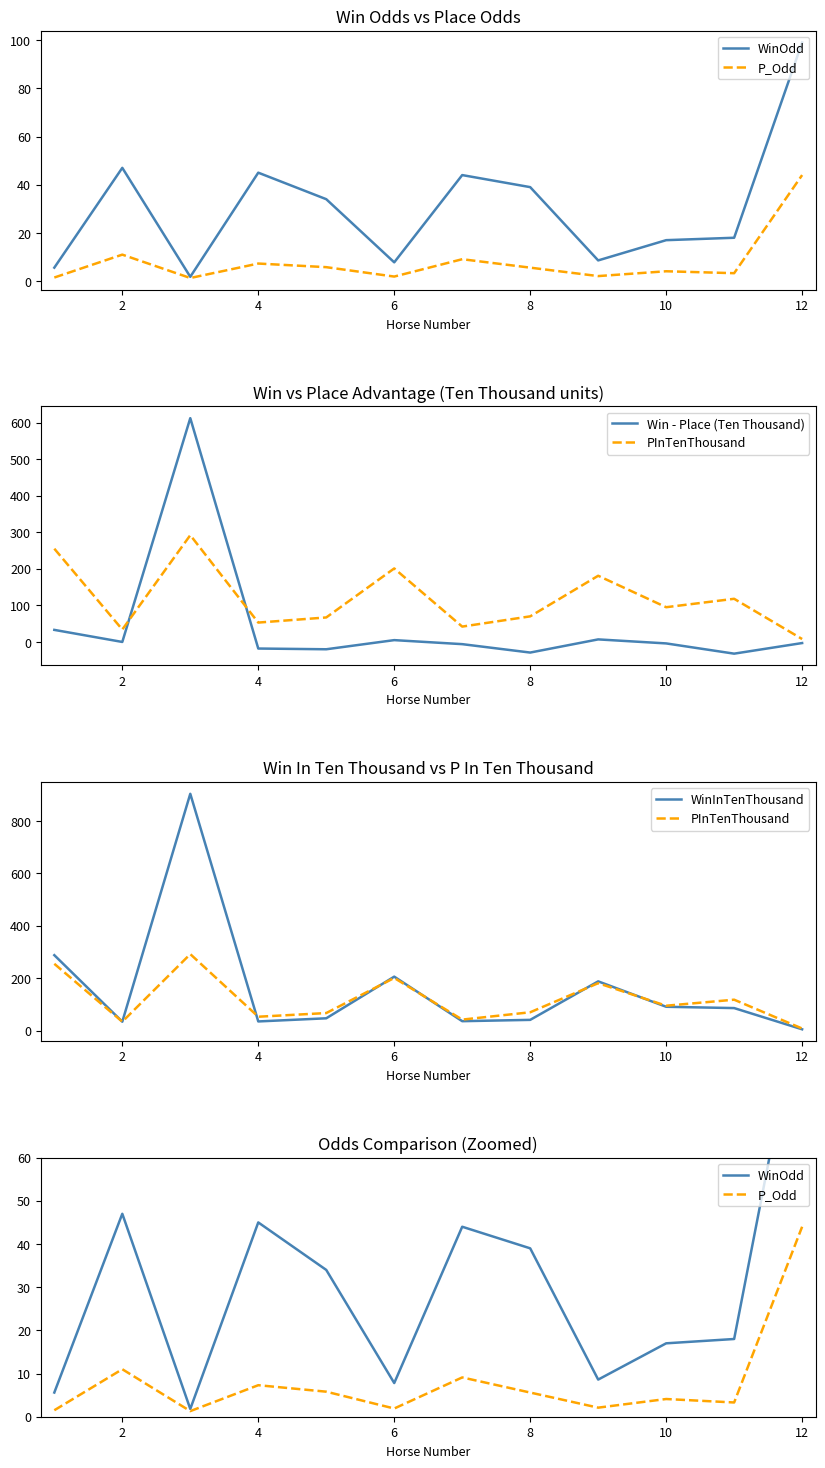

How many categories are shown in the chart?

12